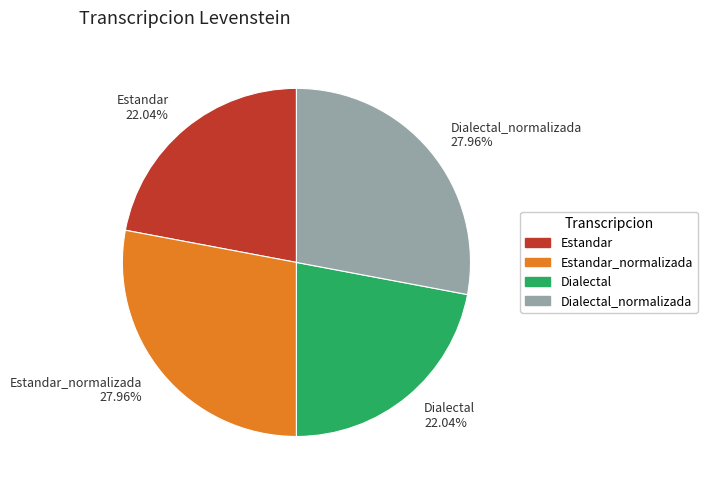

Do Estandar 22.04% and Dialectal 22.04% together represent more than half of the pie?

No